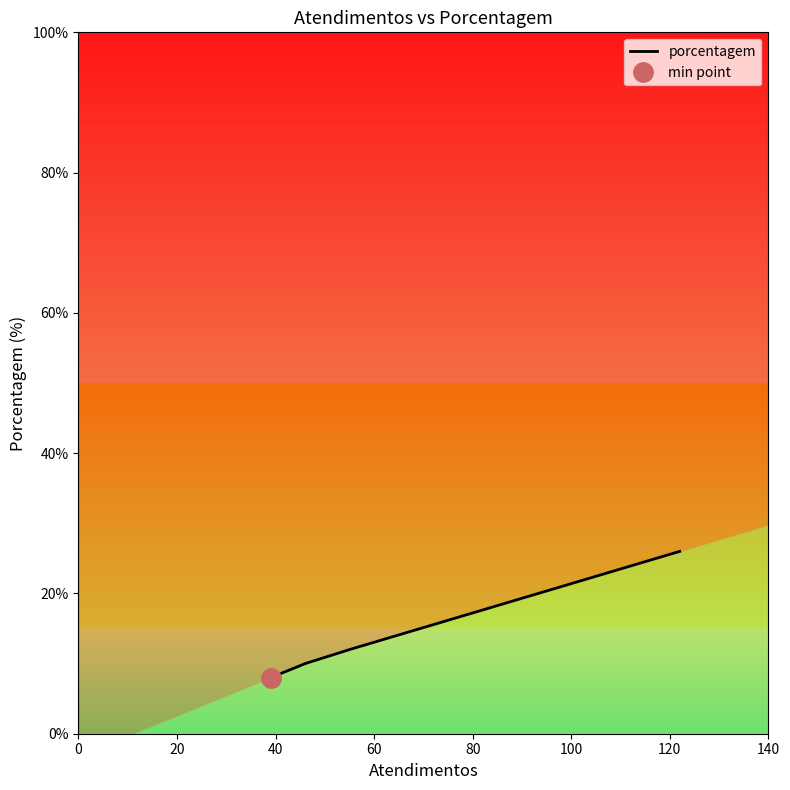

How many values exceed 12?

1